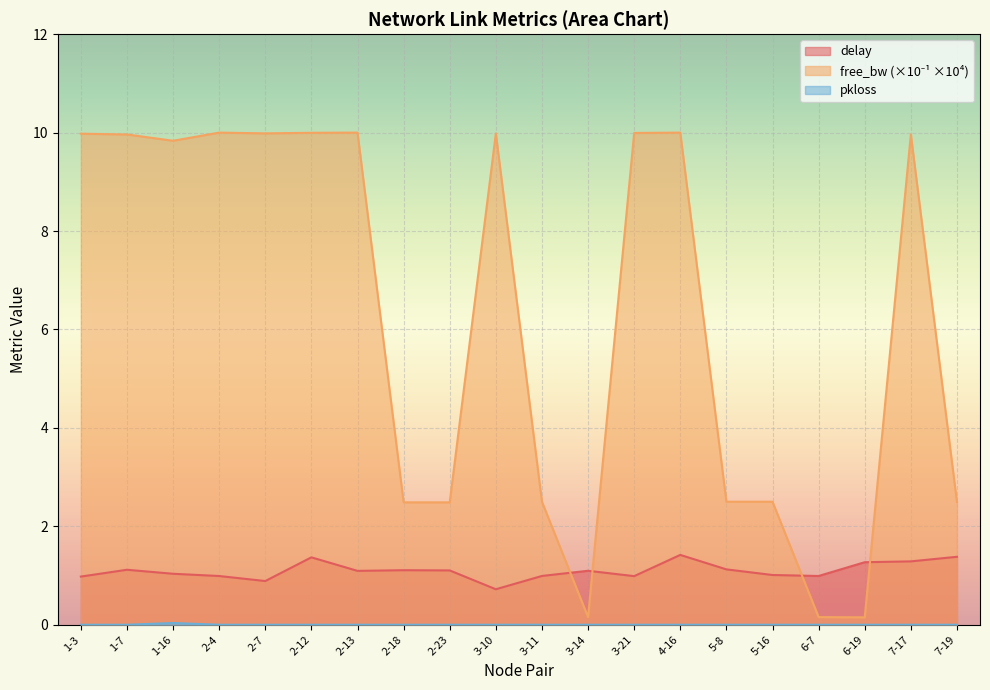

At which category does free_bw_scaled reach its first local valley?

1-16